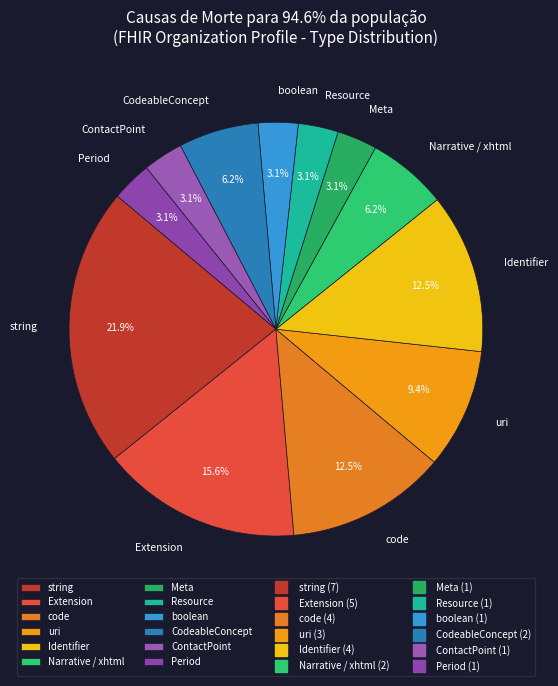

How much of the chart is everything except string?

78.1%